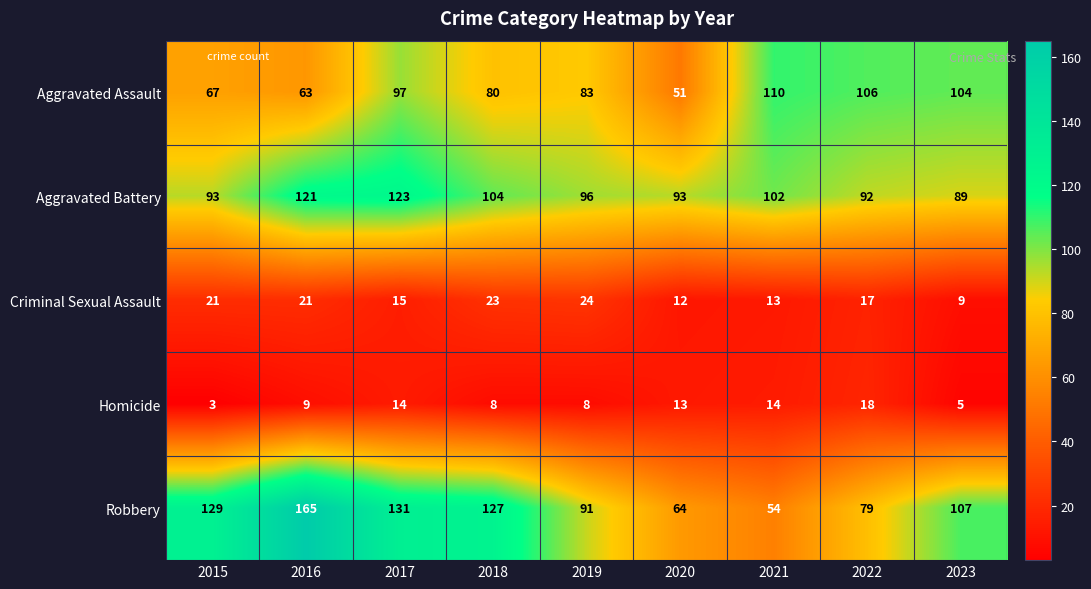

At which label is Robbery closest to 109?

2023